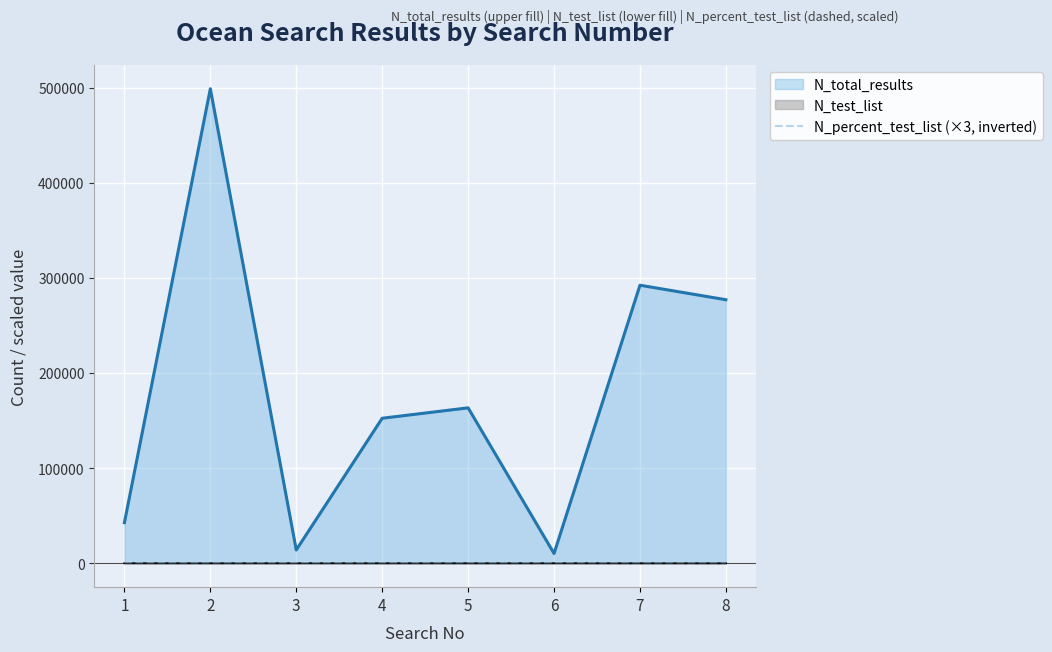

List the series in order of their peak value, lowest first.

N_percent_test_list (×3, inverted), N_test_list, N_total_results